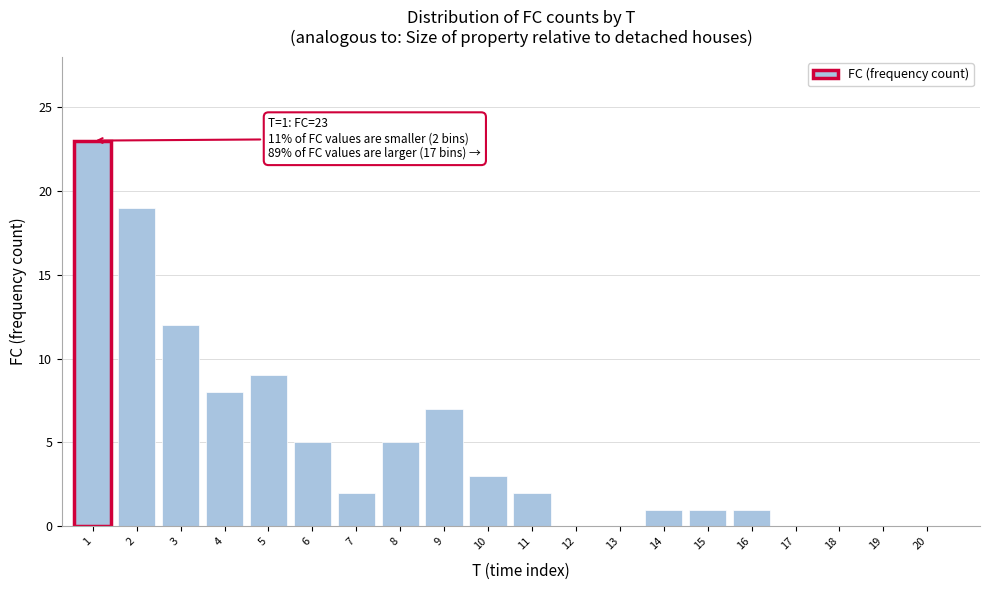

Reading left to right, list all the values displayed in this chart.

1=23	2=19	3=12	4=8	5=9	6=5	7=2	8=5	9=7	10=3	11=2	12=0	13=0	14=1	15=1	16=1	17=0	18=0	19=0	20=0